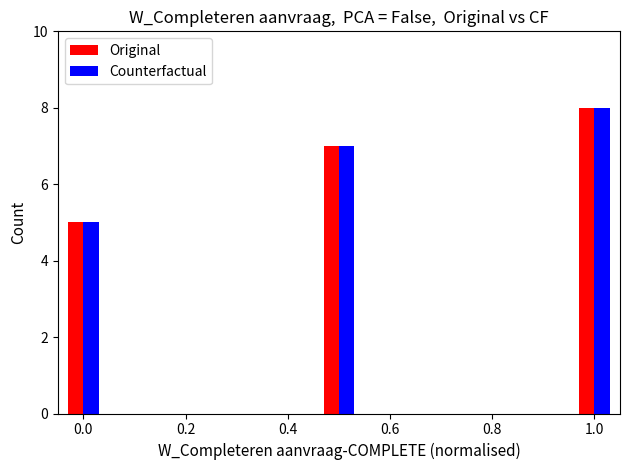

What is the approximate value of Original at 0.0?

5